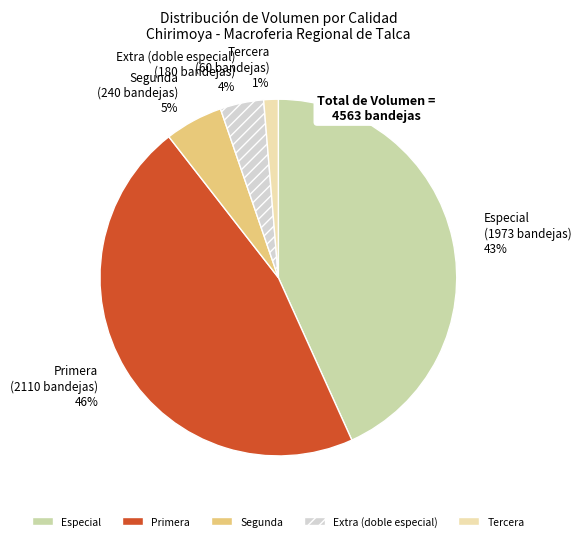

Count the number of slices in the pie.

5